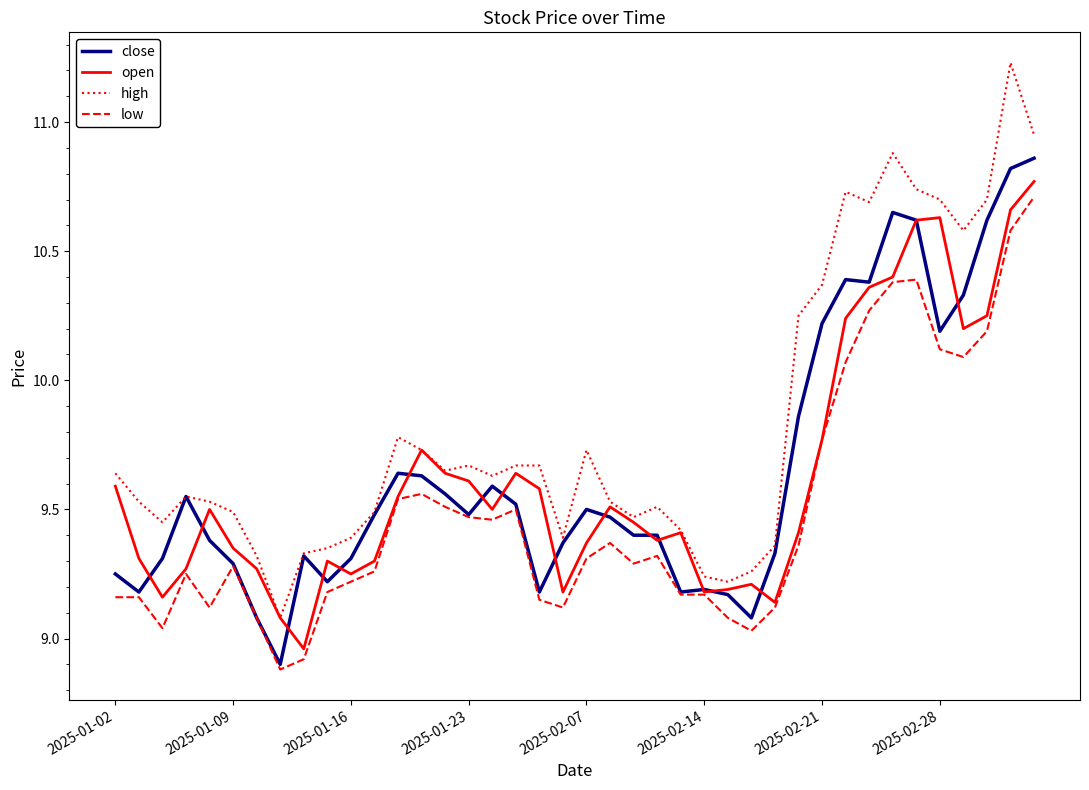

Which series has the largest total across all categories?

high